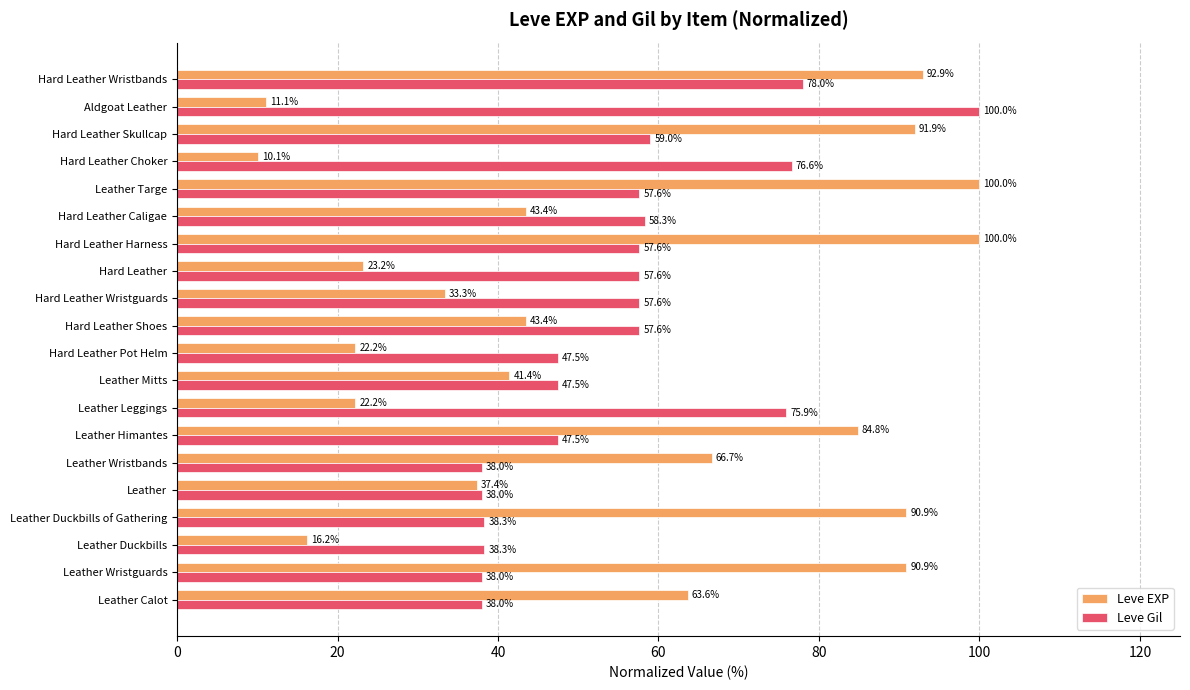

What is the highest value of the Leve EXP series?

100.0